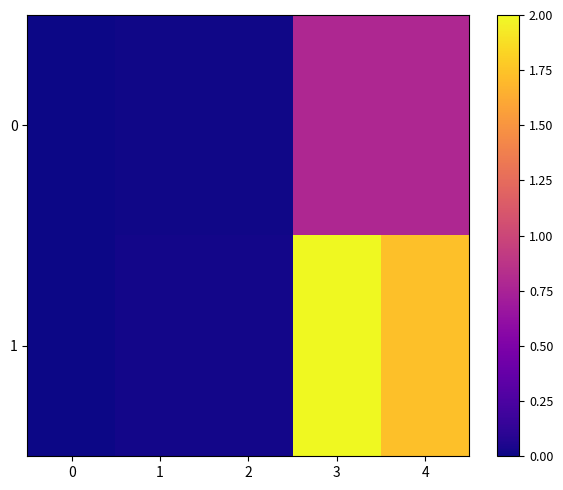

Rank the series by their average value, from highest to lowest.

1, 0